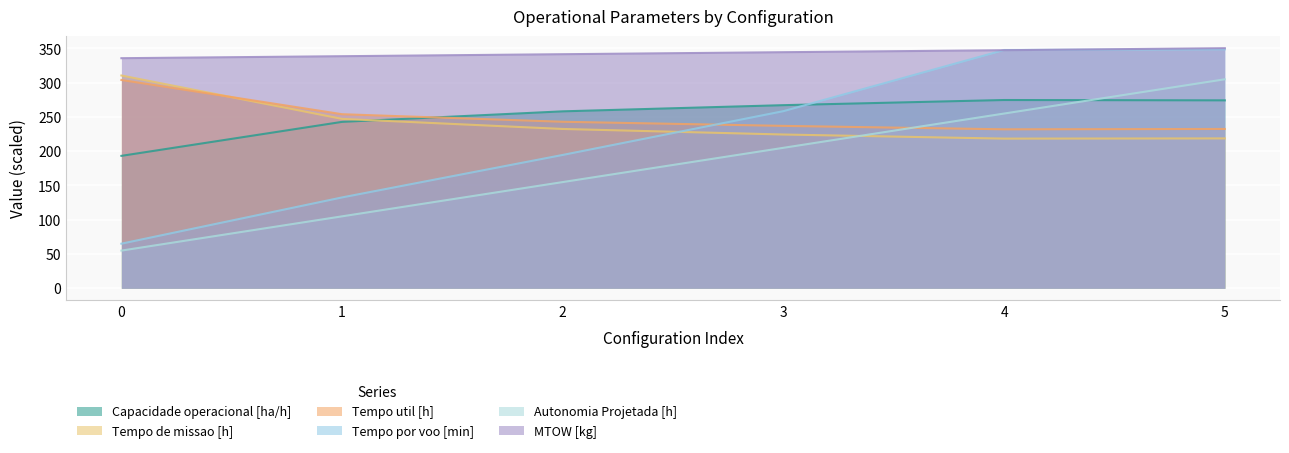

At which label does Tempo por voo [min] reach its peak?

5